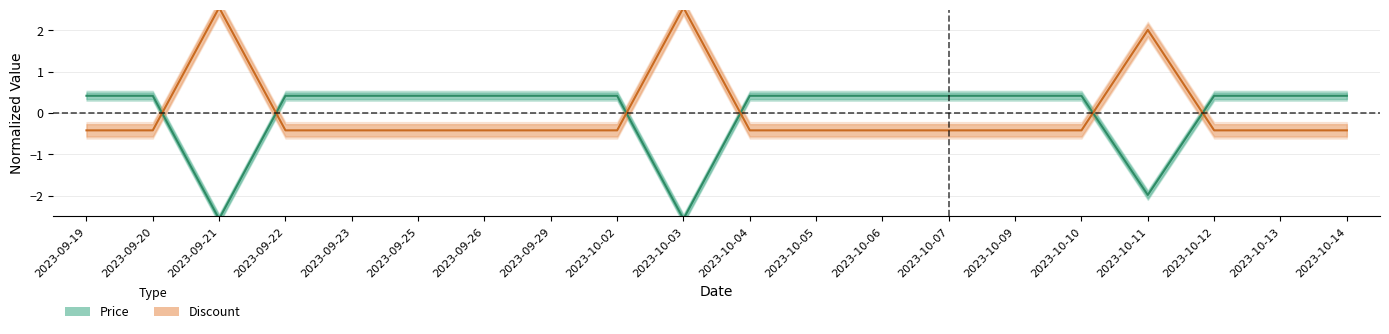

What are all the series names shown in the legend?

Price, Discount